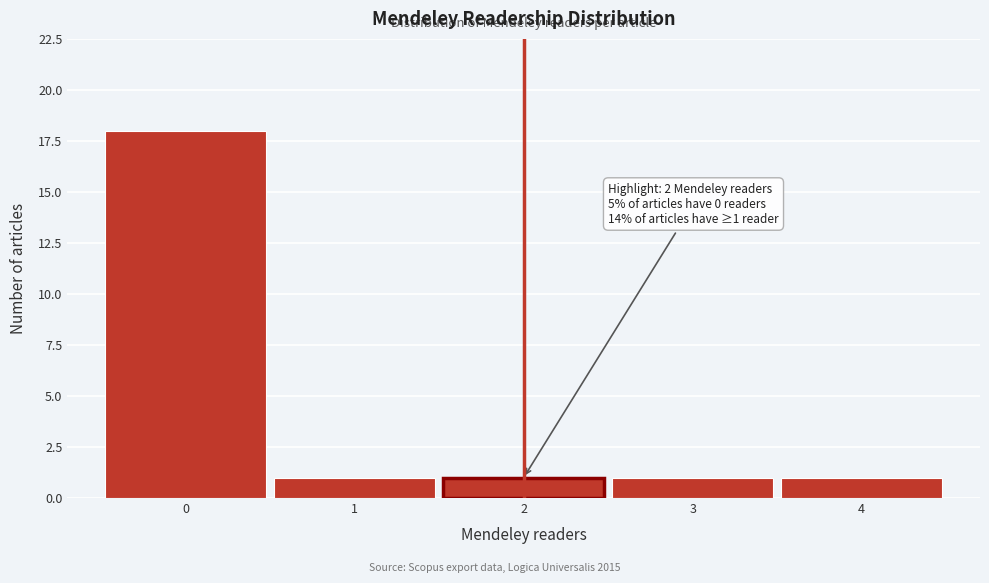

Which range on the x-axis has the tallest bar?

-0.5 to 0.5